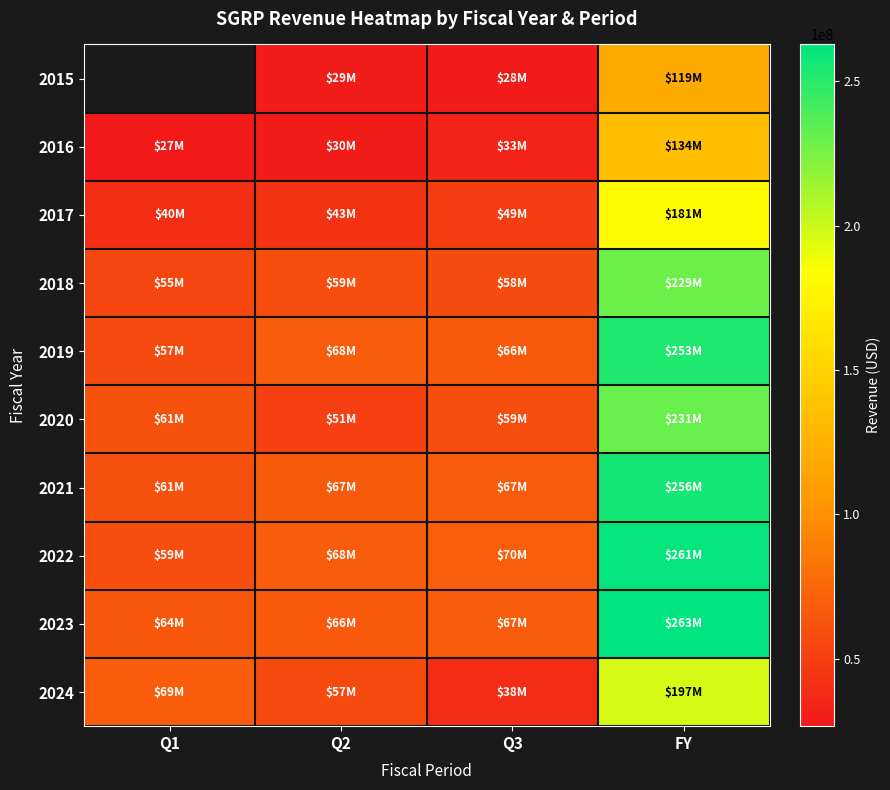

What is the difference between the 2019 values at Q2 and Q3?

1783000.0